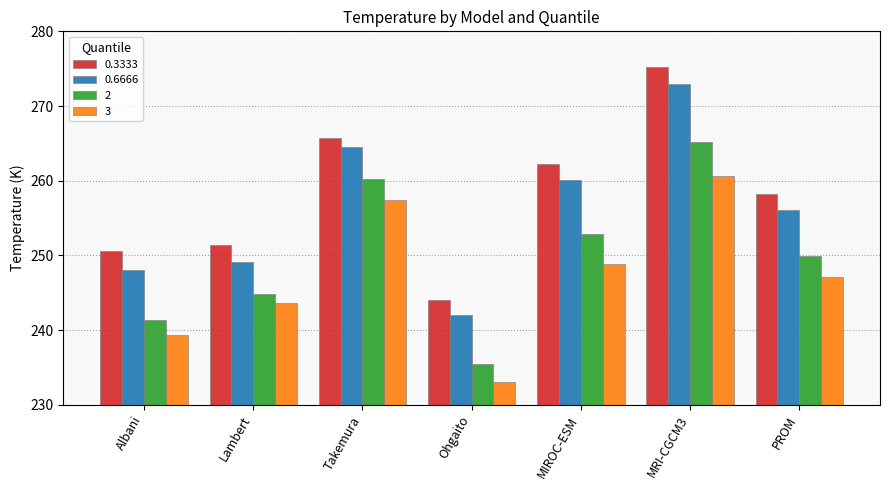

What position from the left is PROM?

7